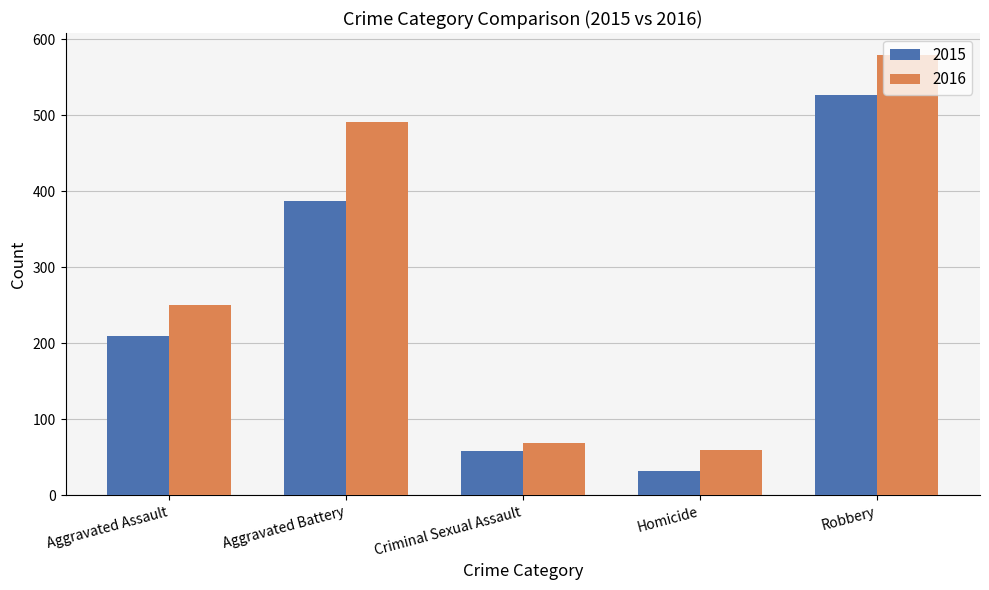

Which series has the largest range (max minus min)?

2016